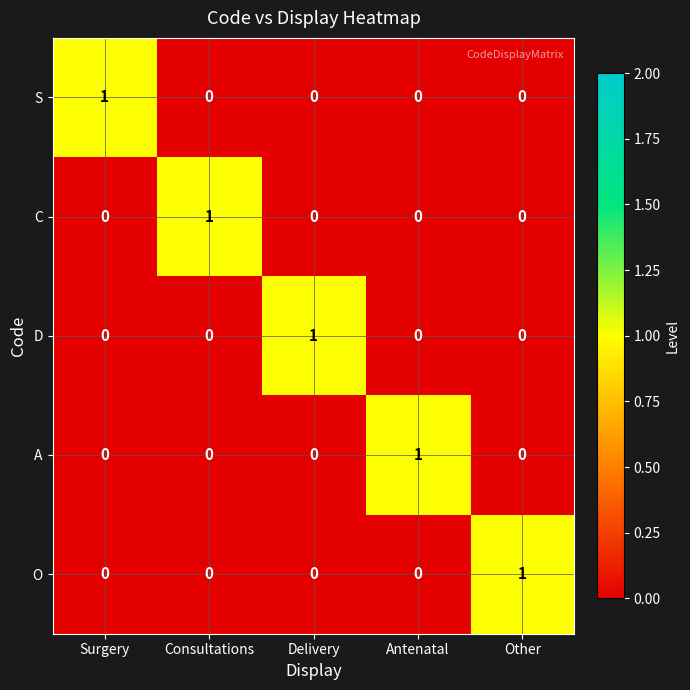

At which label does S reach its peak?

Surgery